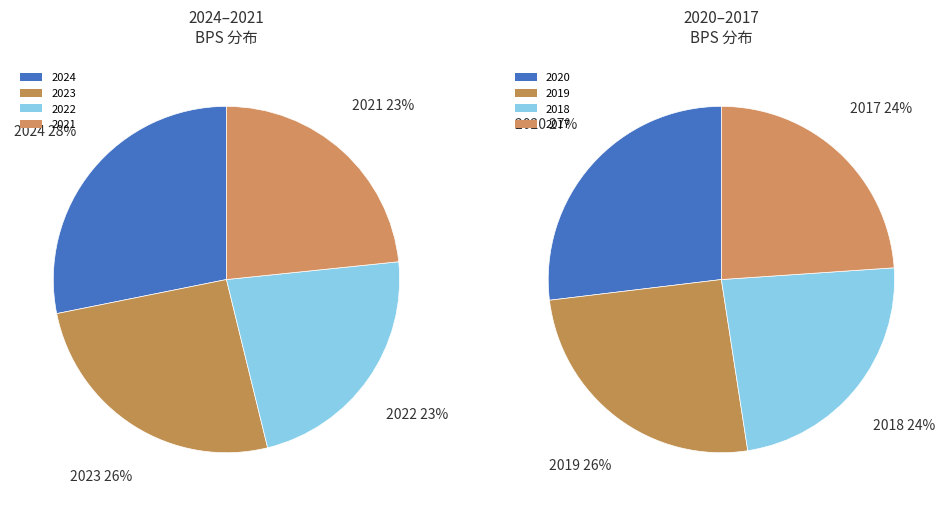

Approximately how many times larger is the value at 2018 compared to 2017?

1.0